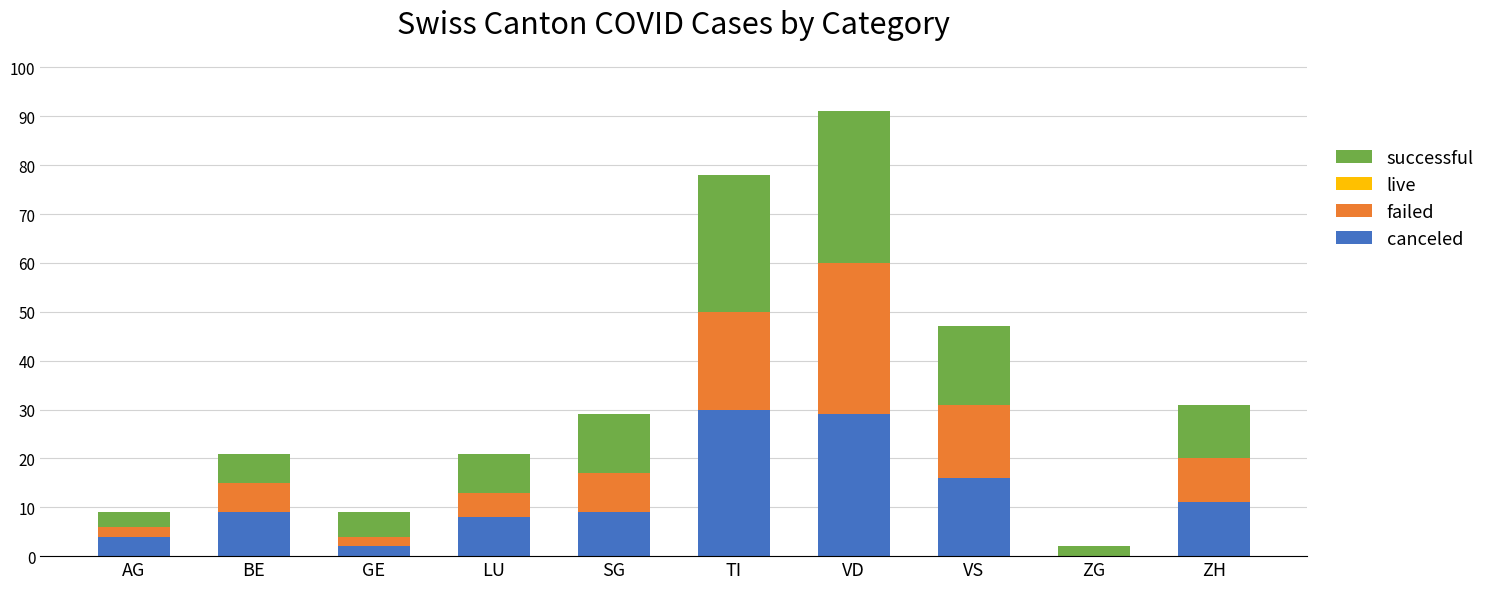

At which label does canceled reach its peak?

TI